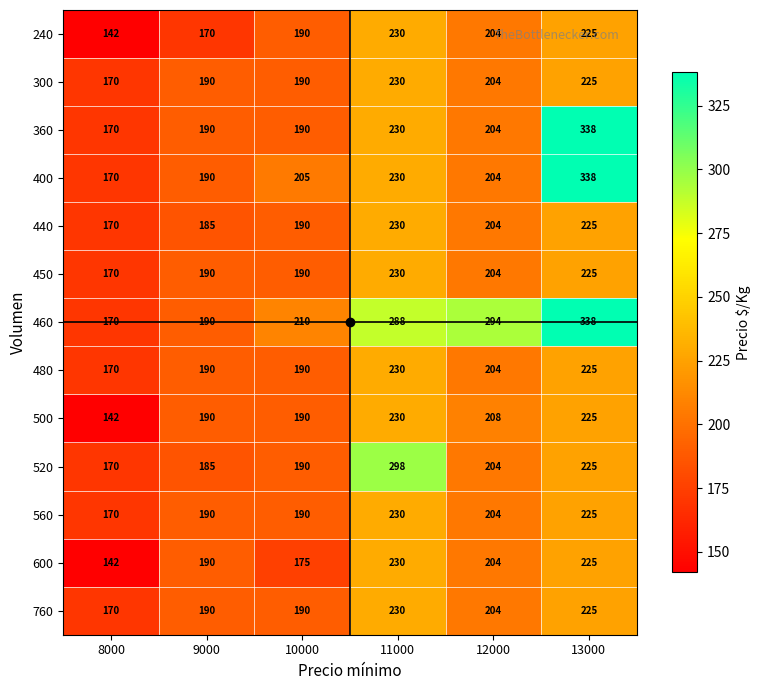

Is it true that 520 equals 204 at 12000?

True